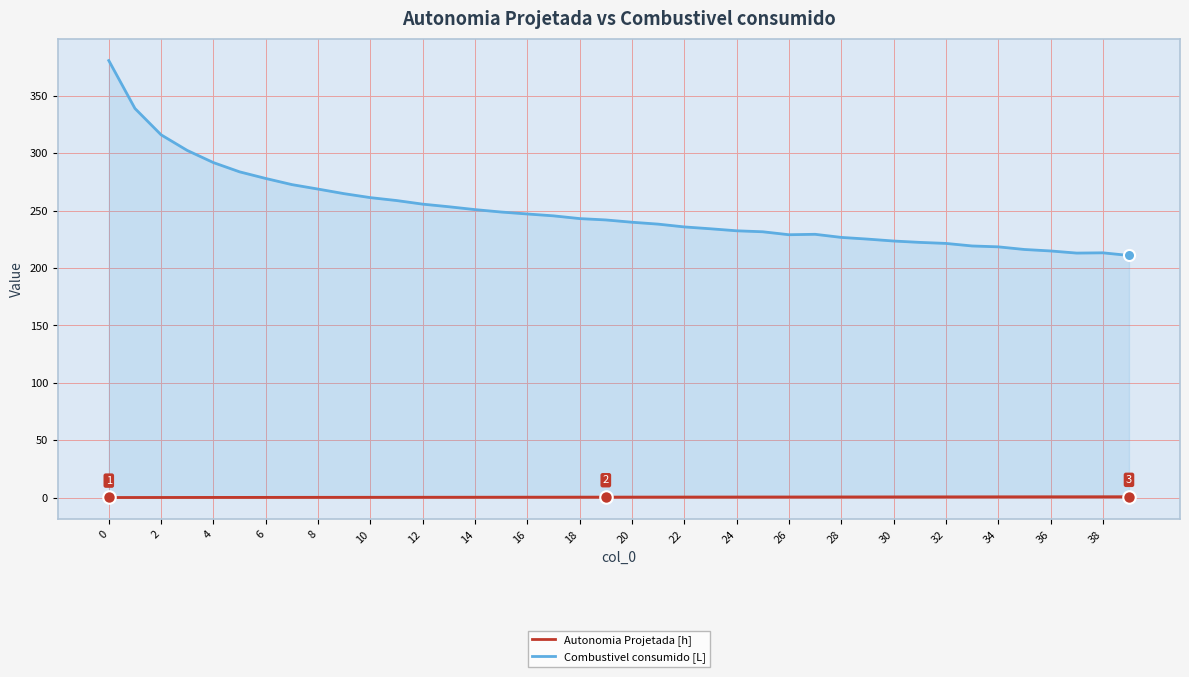

Count the Autonomia Projetada [h] values in the range 0 to 1.

40